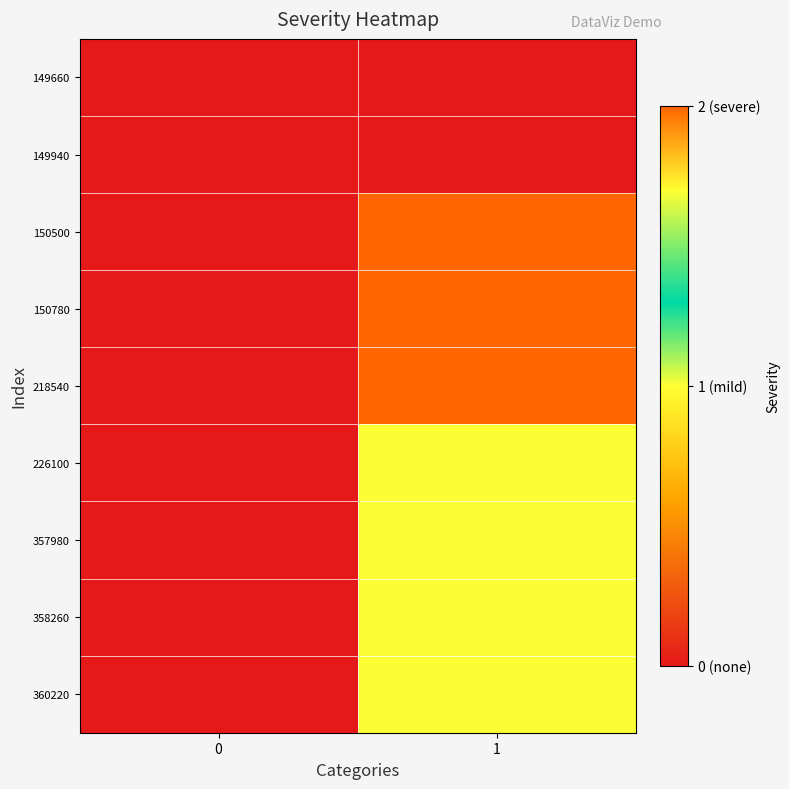

Reading left to right, extract all data points from this chart.

149660: 0=0	1=0
149940: 0=0	1=0
150500: 0=0	1=2
150780: 0=0	1=2
218540: 0=0	1=2
226100: 0=0	1=1
357980: 0=0	1=1
358260: 0=0	1=1
360220: 0=0	1=1